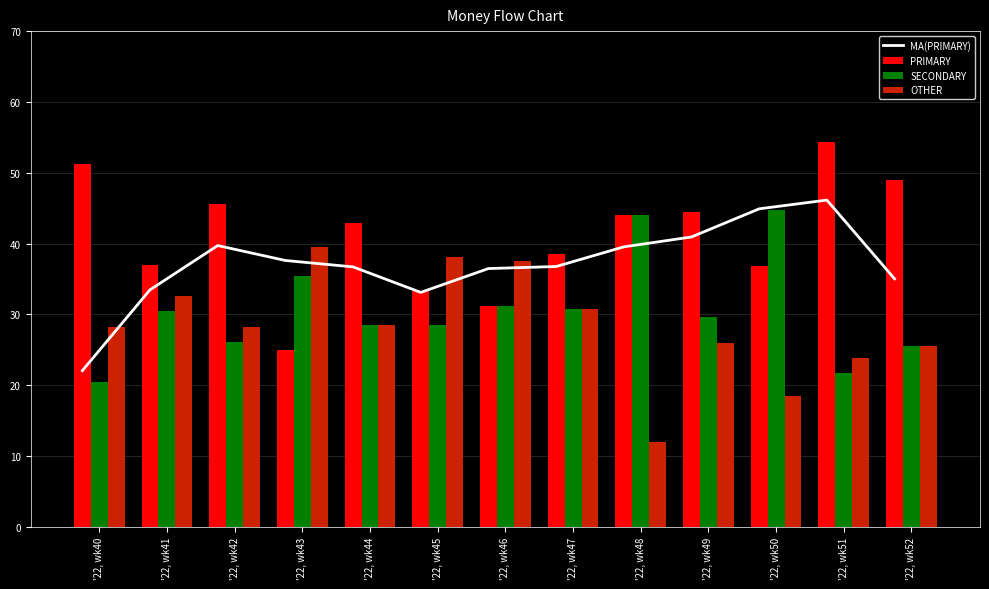

At '22, wk52, list the series in order from smallest to largest.

SECONDARY, OTHER, MA(PRIMARY), PRIMARY